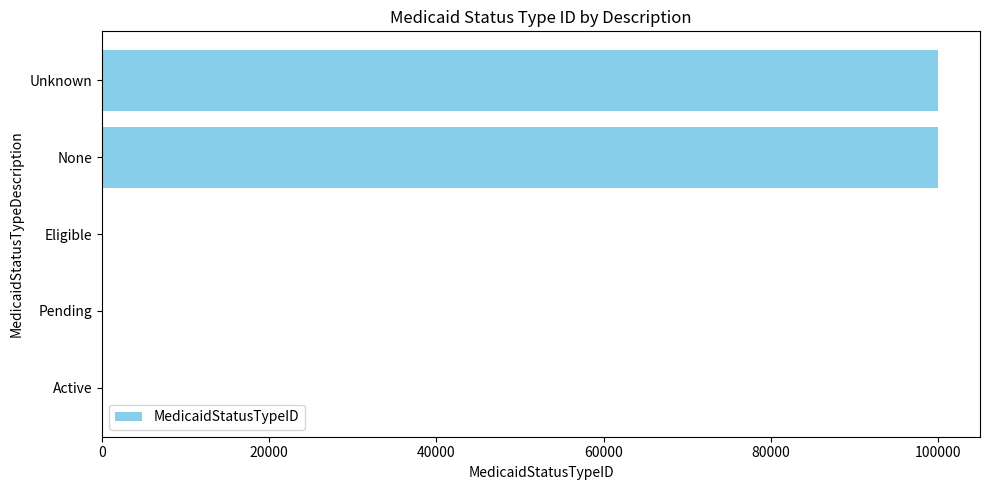

How many categories are shown in the chart?

5